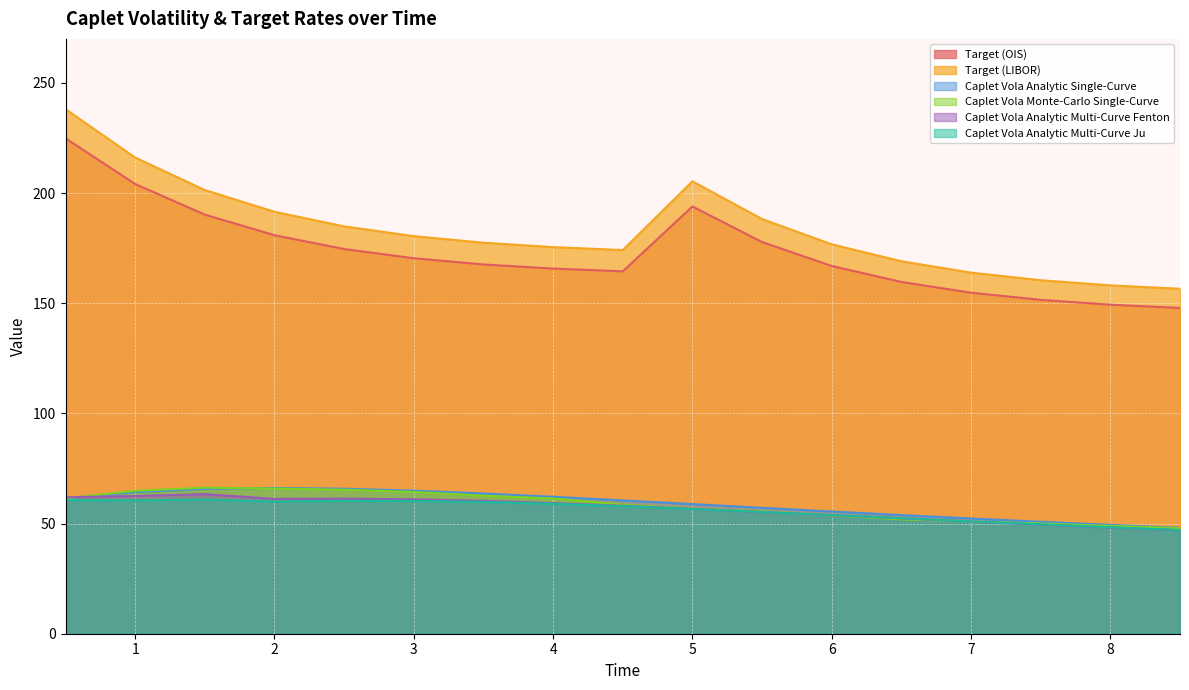

What is the total value across all series at 4.5?

573.7